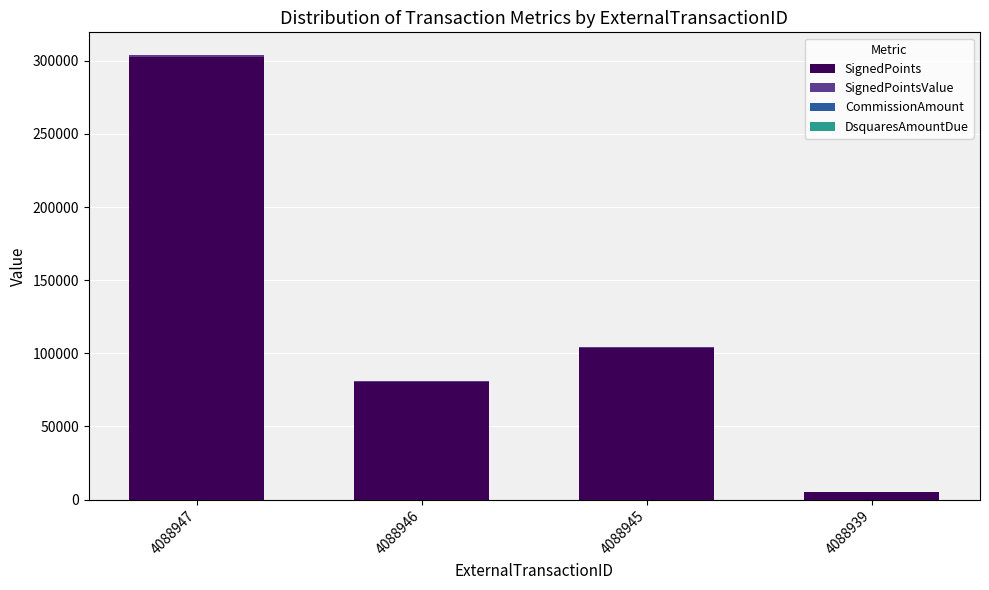

The value of SignedPoints at 4088945 is 68439.9. True or false?

False